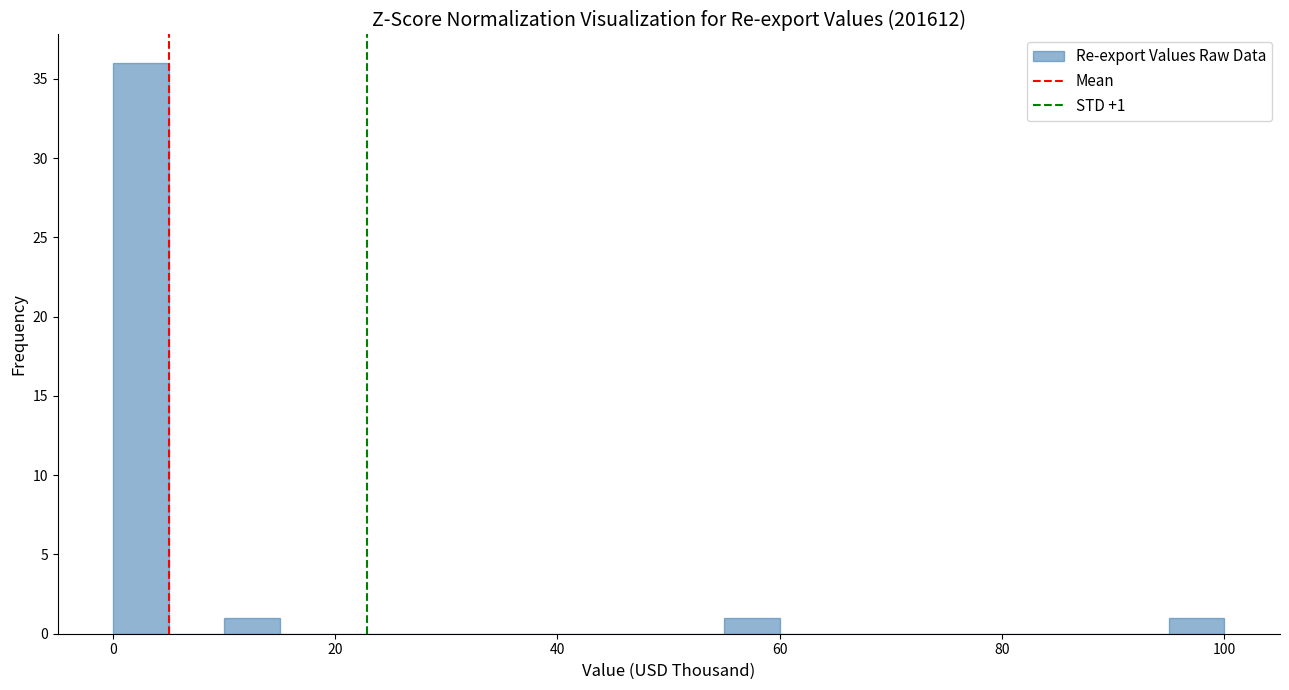

Around what value on the x-axis is the tallest bar? Give the approximate position of its centre, as read against the axis.

2